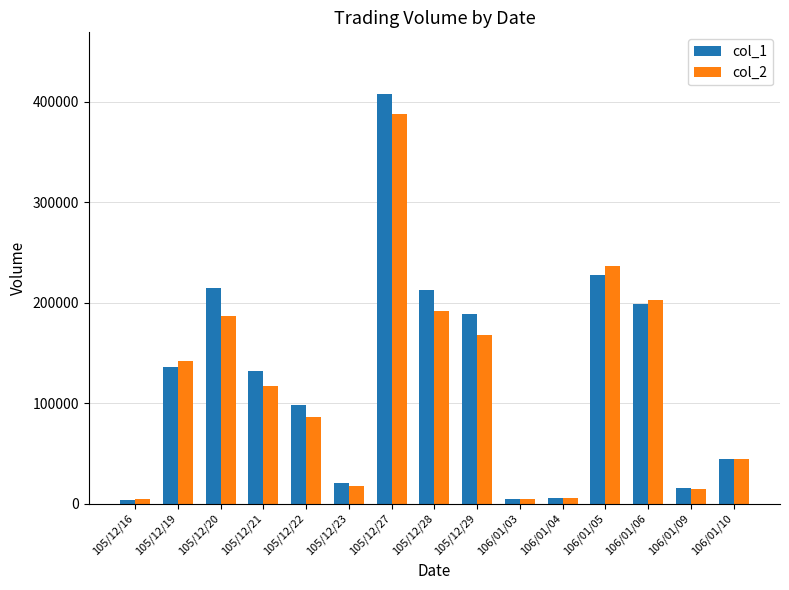

How many series are shown in this chart?

2